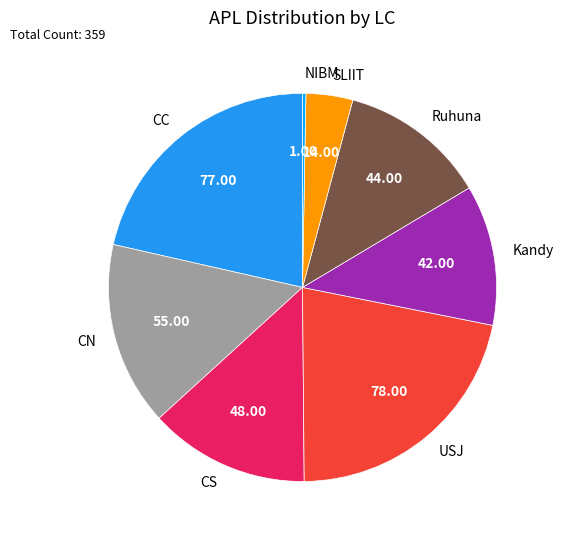

Do NIBM and Ruhuna together represent more than half of the pie?

No